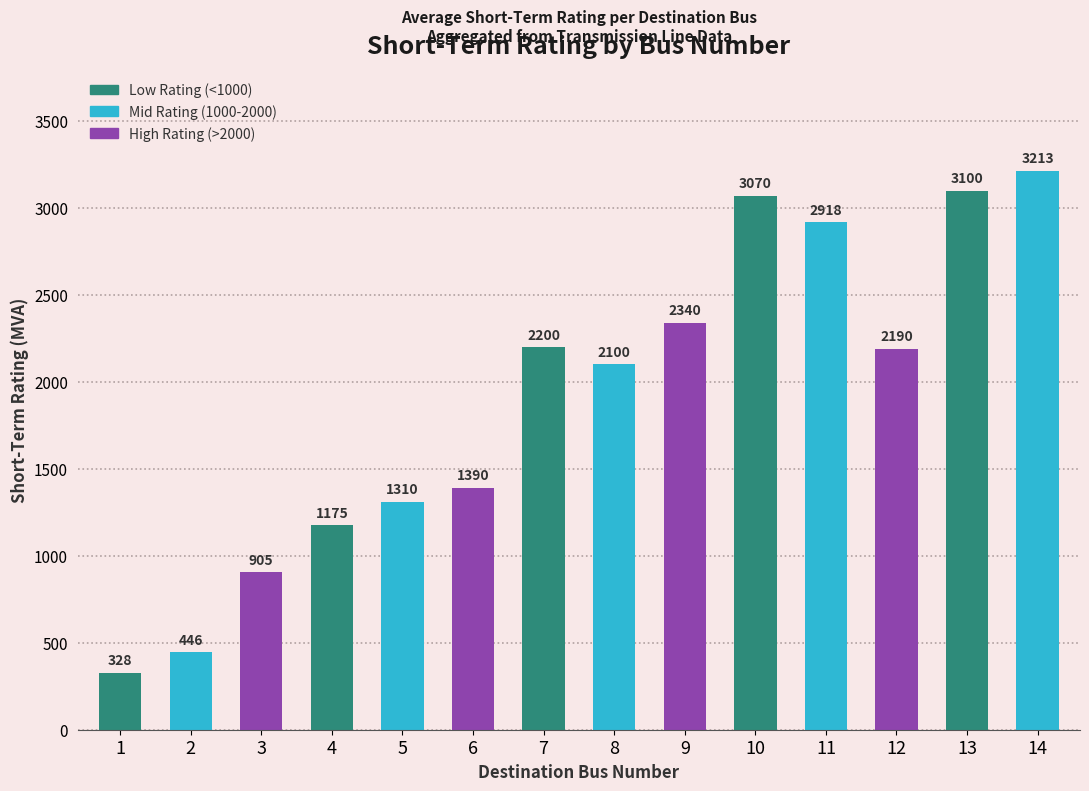

What is the difference between the values at 13 and 10?

30.0